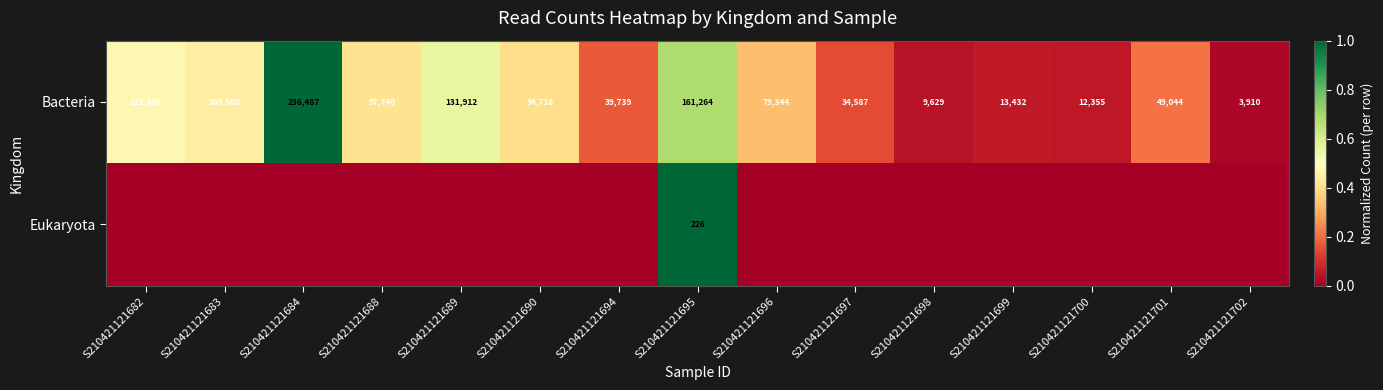

What is the lowest value of the Bacteria series?

3910